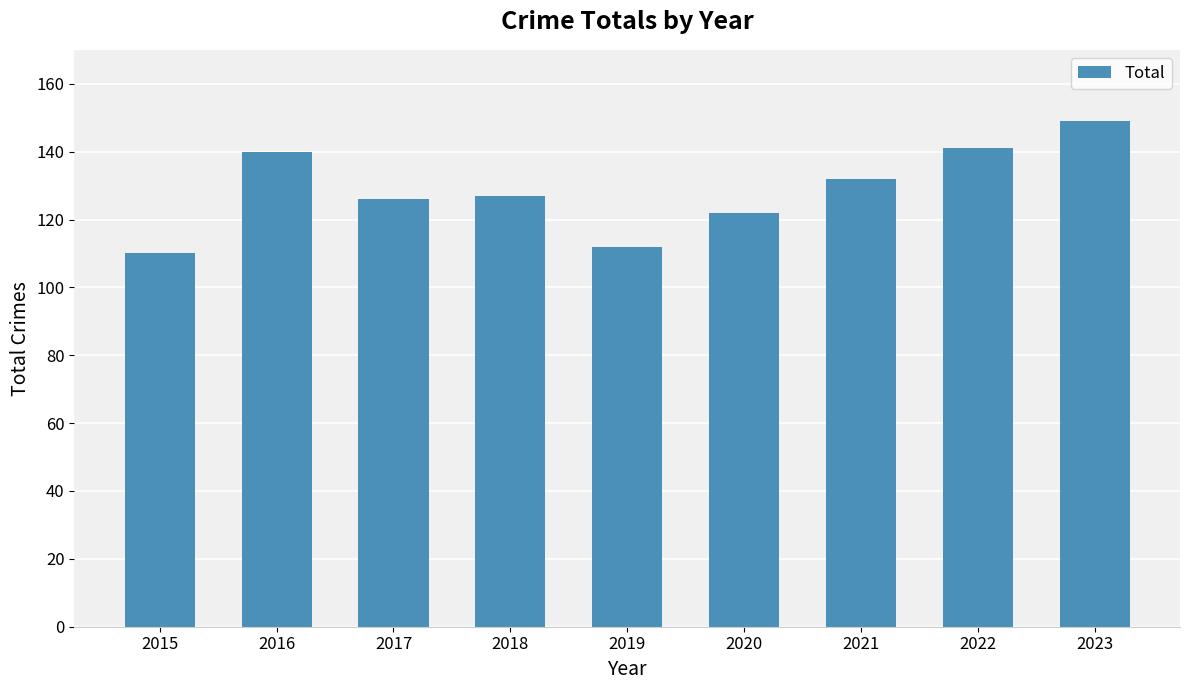

What is the ratio of the value at 2022 to the value at 2020?

1.2